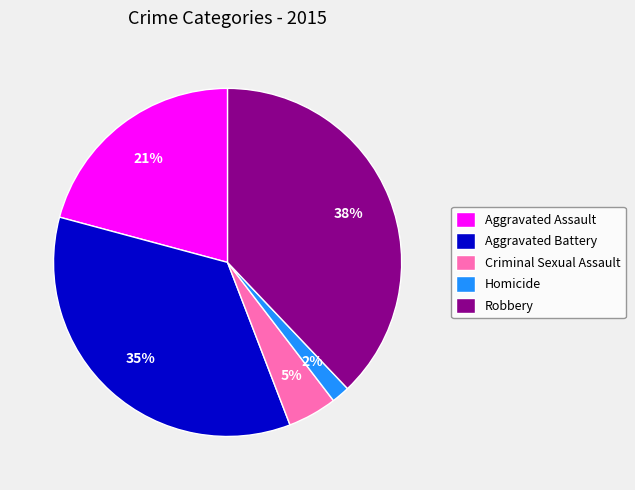

Is there any slice that represents more than half of the pie?

No